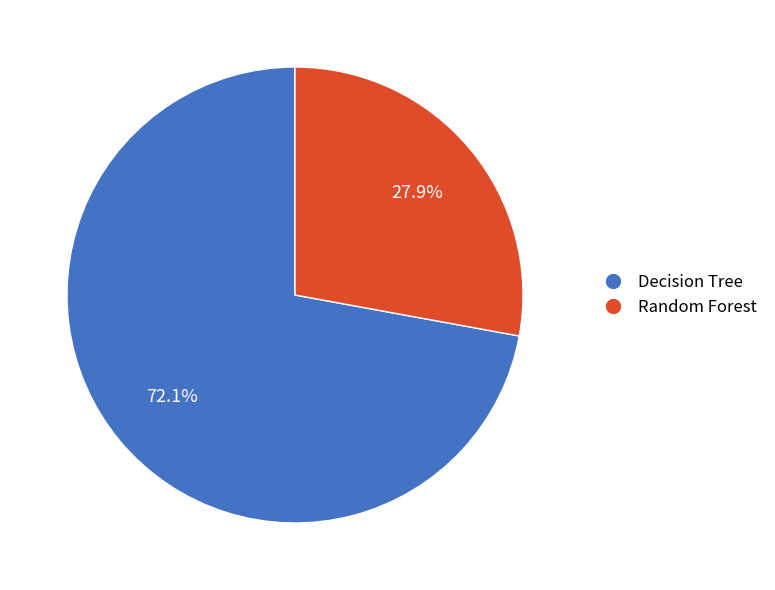

Is there any slice that represents more than half of the pie?

Yes